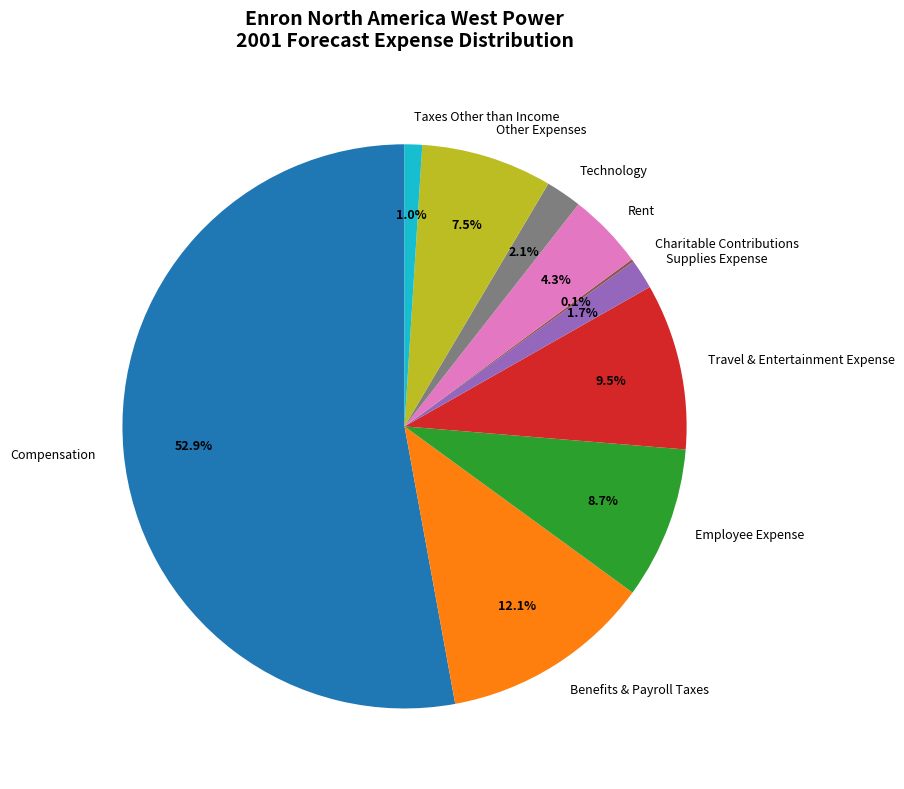

Which has a higher value, Technology or Benefits & Payroll Taxes?

Benefits & Payroll Taxes